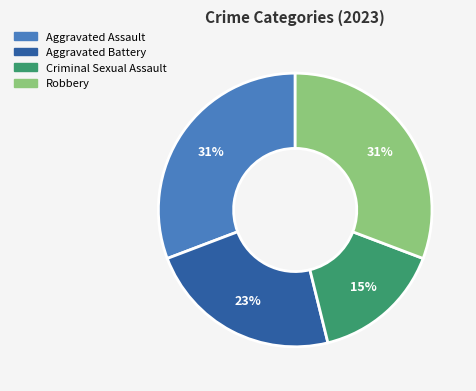

Is there any slice that represents more than half of the pie?

No